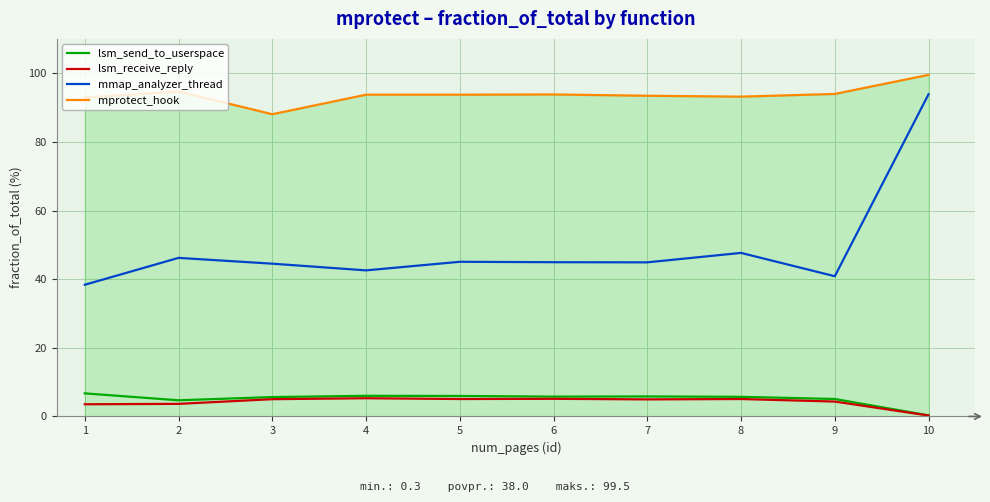

True or false: lsm_receive_reply and mmap_analyzer_thread cross at least once.

False